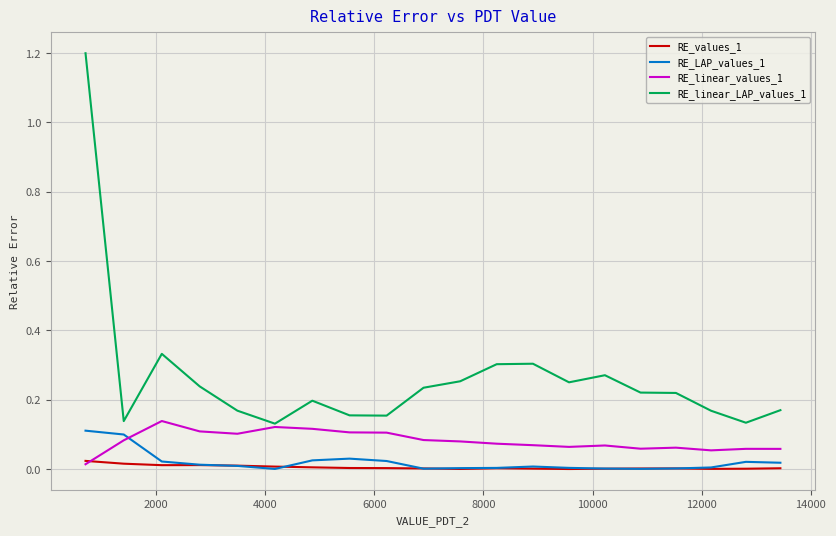

Which series has the largest total across all categories?

RE_linear_LAP_values_1